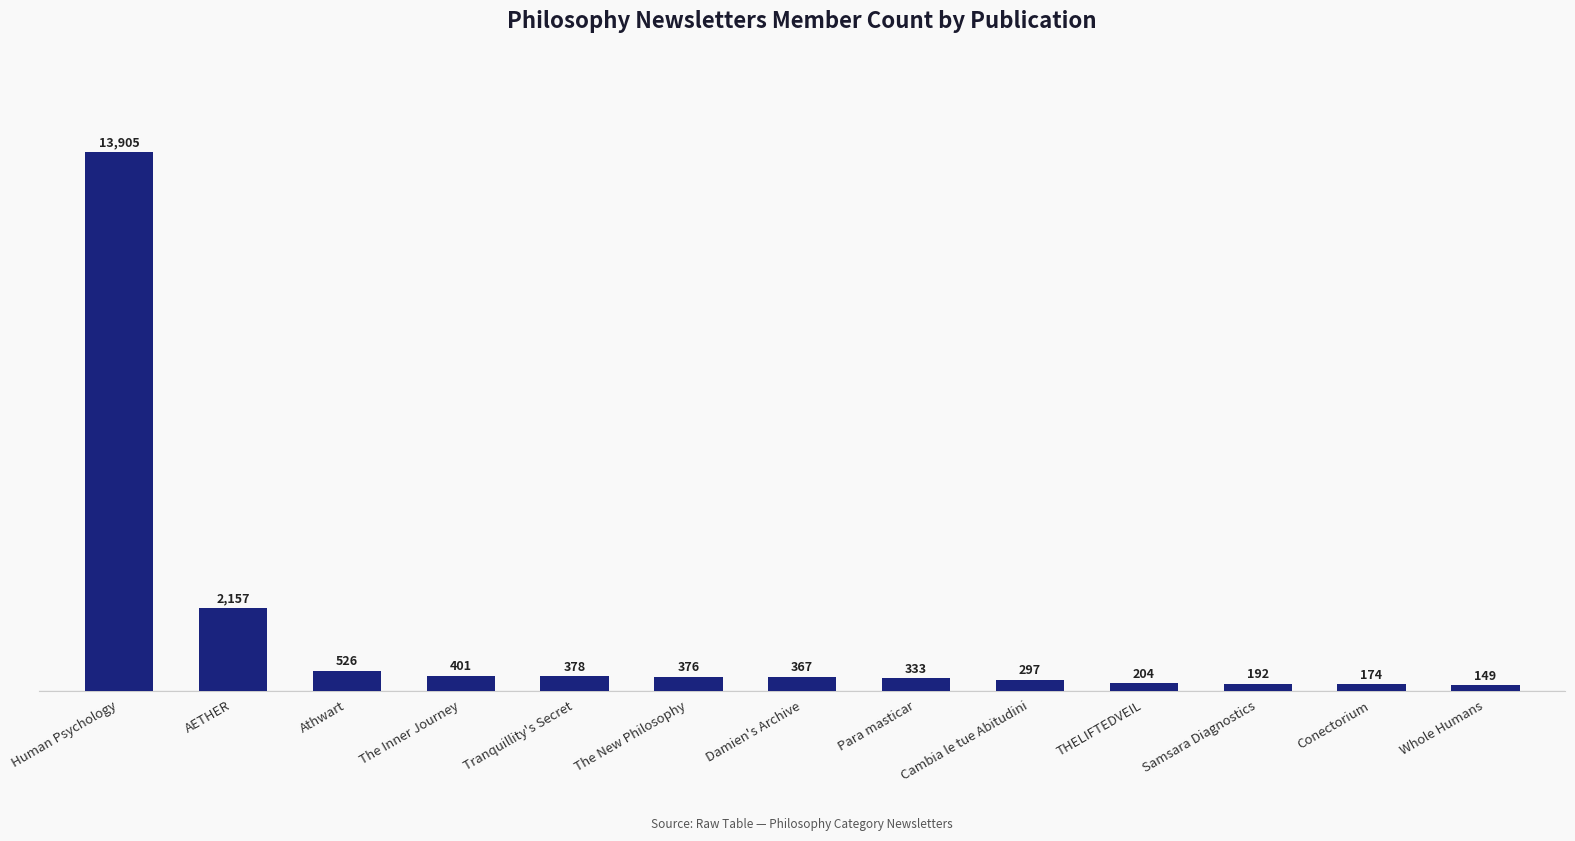

What is the minimum value shown in the chart?

149